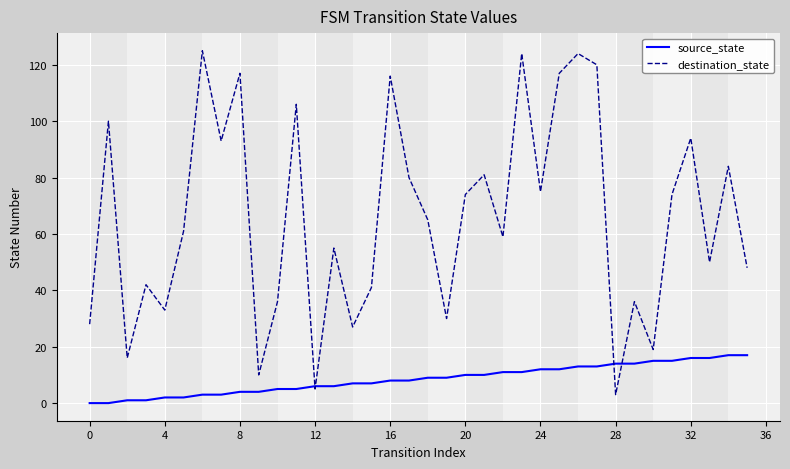

What is the maximum value shown in the chart?

125